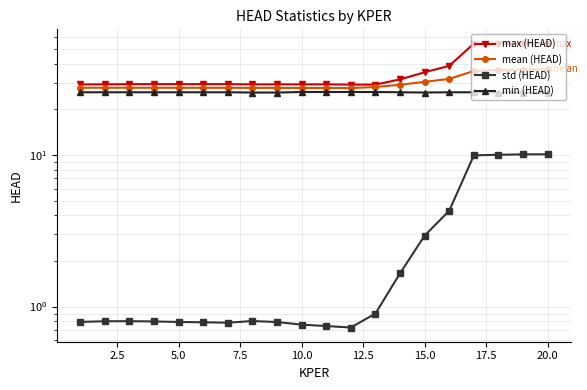

At how many categories does at least one series exceed 14?

20